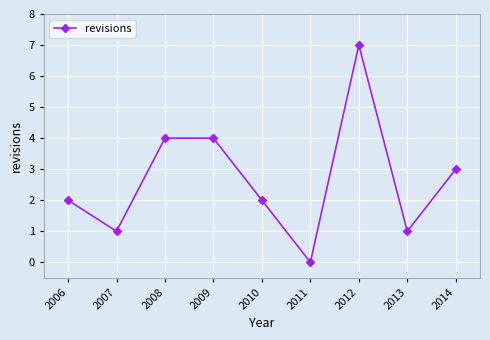

What is the difference between the second highest and minimum values?

4